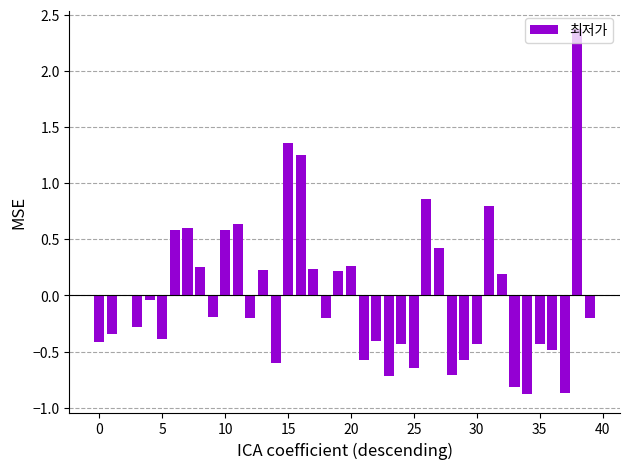

What is the greatest value displayed?

2.4